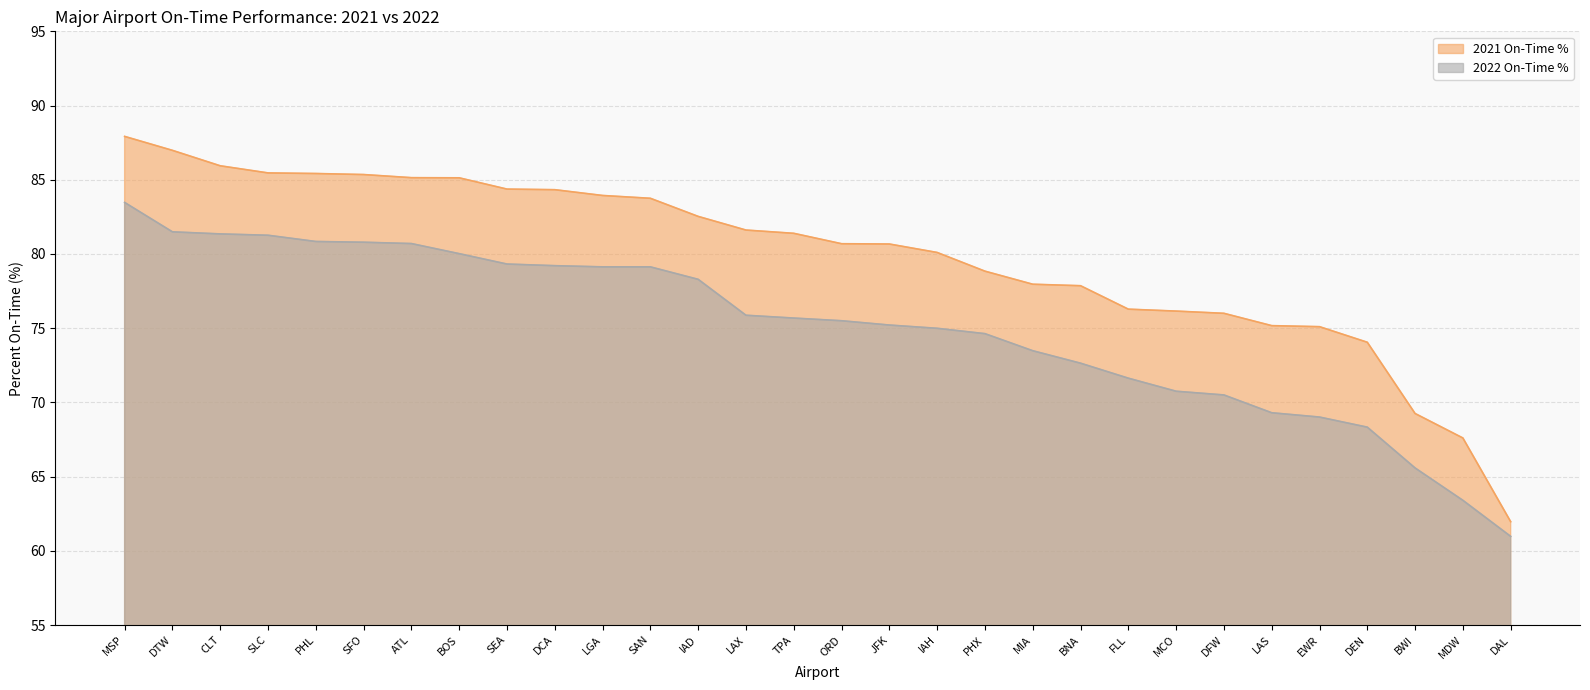

Reading right to left, transcribe all the data shown in this chart.

2021 On-Time %: DAL=62.0	MDW=67.6	BWI=69.2	DEN=74.0	EWR=75.1	LAS=75.2	DFW=76.0	MCO=76.2	FLL=76.3	BNA=77.9	MIA=78.0	PHX=78.8	IAH=80.1	JFK=80.7	ORD=80.7	TPA=81.4	LAX=81.6	IAD=82.5	SAN=83.8	LGA=83.9	DCA=84.3	SEA=84.4	BOS=85.1	ATL=85.1	SFO=85.3	PHL=85.4	SLC=85.5	CLT=85.9	DTW=87.0	MSP=87.9
2022 On-Time %: DAL=61.0	MDW=63.4	BWI=65.6	DEN=68.3	EWR=69.0	LAS=69.3	DFW=70.5	MCO=70.8	FLL=71.6	BNA=72.6	MIA=73.5	PHX=74.6	IAH=75.0	JFK=75.2	ORD=75.5	TPA=75.7	LAX=75.9	IAD=78.3	SAN=79.1	LGA=79.1	DCA=79.2	SEA=79.3	BOS=80.0	ATL=80.7	SFO=80.8	PHL=80.8	SLC=81.3	CLT=81.3	DTW=81.5	MSP=83.5